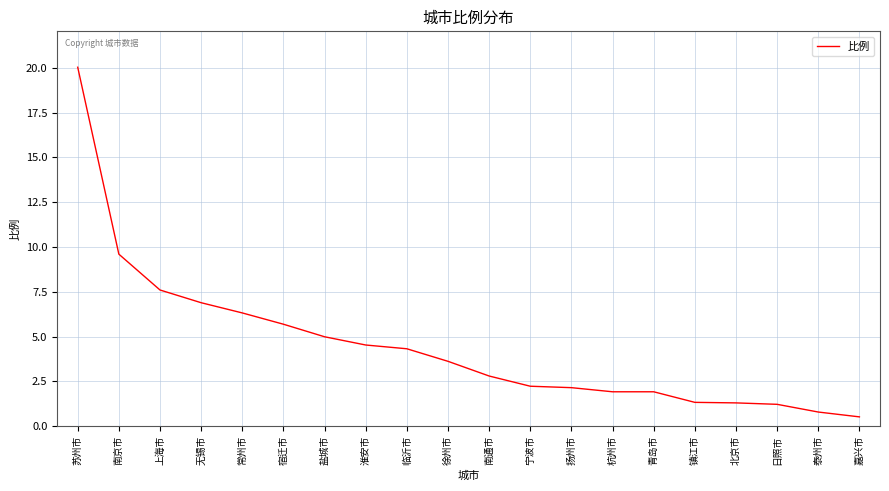

Where does the data first go above 3?

苏州市